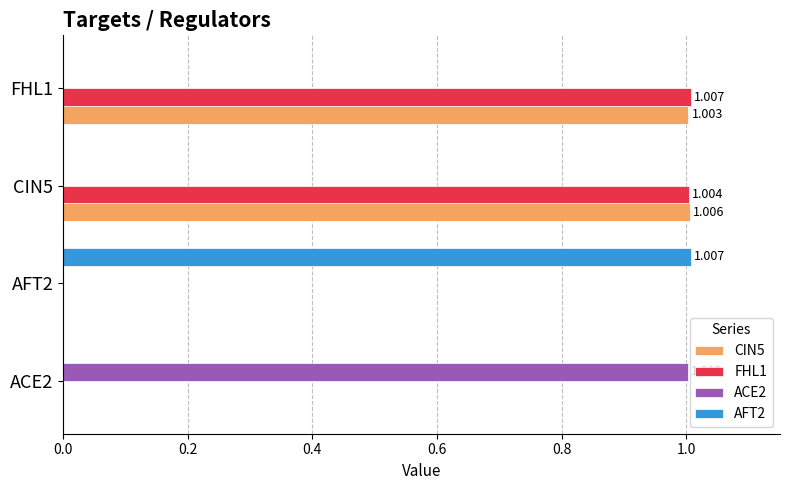

Is the value of CIN5 at CIN5 greater than the value of ACE2 at CIN5?

Yes